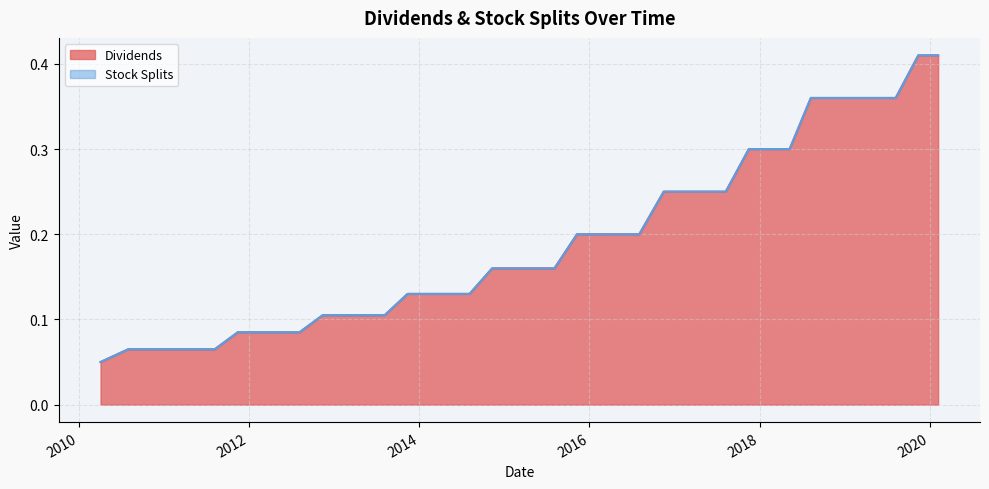

What position from the right is 2013-08-06?

27